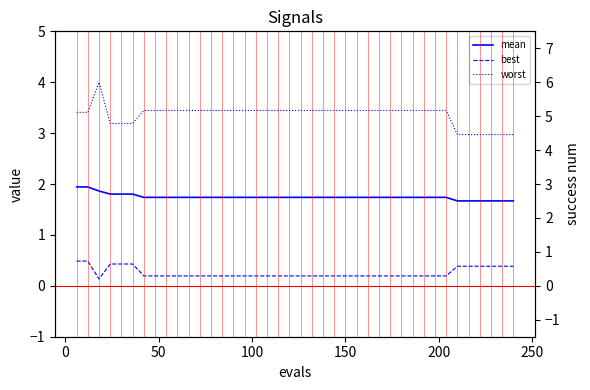

Reading right to left, transcribe all the data shown in this chart.

mean: 1.7	1.7	1.7	1.7	1.7	1.7	1.7	1.7	1.7	1.7	1.7	1.7	1.7	1.7	1.7	1.7	1.7	1.7	1.7	1.7	1.7	1.7	1.7	1.7	1.7	1.7	1.7	1.7	1.7	1.7	1.7	1.7	1.7	1.7	1.8	1.8	1.8	1.9	1.9	1.9
best: 0.4	0.4	0.4	0.4	0.4	0.4	0.2	0.2	0.2	0.2	0.2	0.2	0.2	0.2	0.2	0.2	0.2	0.2	0.2	0.2	0.2	0.2	0.2	0.2	0.2	0.2	0.2	0.2	0.2	0.2	0.2	0.2	0.2	0.2	0.4	0.4	0.4	0.1	0.5	0.5
worst: 3.0	3.0	3.0	3.0	3.0	3.0	3.4	3.4	3.4	3.4	3.4	3.4	3.4	3.4	3.4	3.4	3.4	3.4	3.4	3.4	3.4	3.4	3.4	3.4	3.4	3.4	3.4	3.4	3.4	3.4	3.4	3.4	3.4	3.4	3.2	3.2	3.2	4.0	3.4	3.4
success num: 0.0	0.0	0.0	0.0	0.0	0.0	0.0	0.0	0.0	0.0	0.0	0.0	0.0	0.0	0.0	0.0	0.0	0.0	0.0	0.0	0.0	0.0	0.0	0.0	0.0	0.0	0.0	0.0	0.0	0.0	0.0	0.0	0.0	0.0	0.0	0.0	0.0	0.0	0.0	0.0